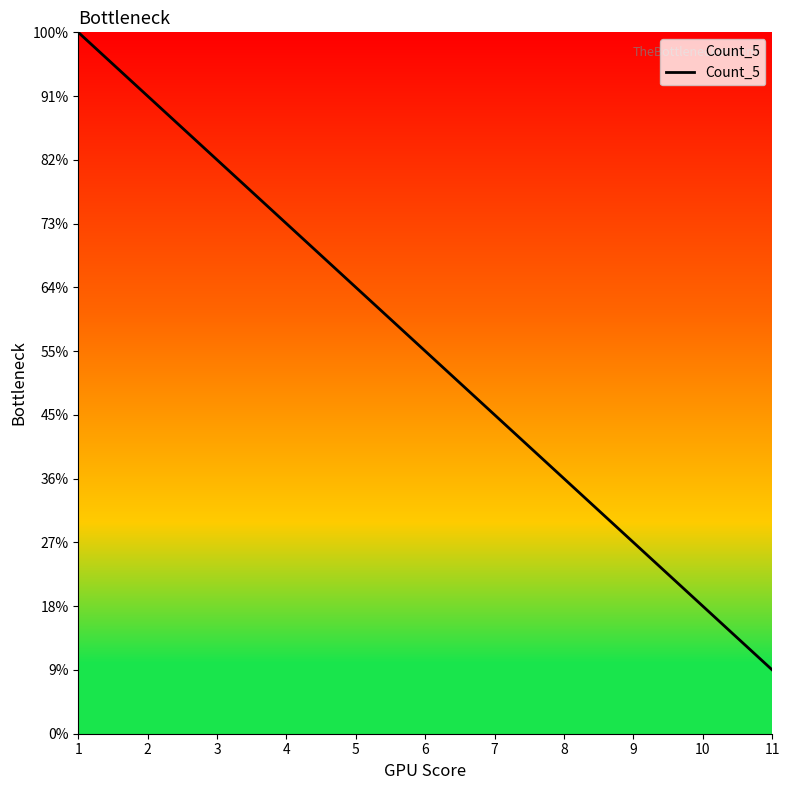

True or false: there are more than 0 points higher than both neighbors.

False